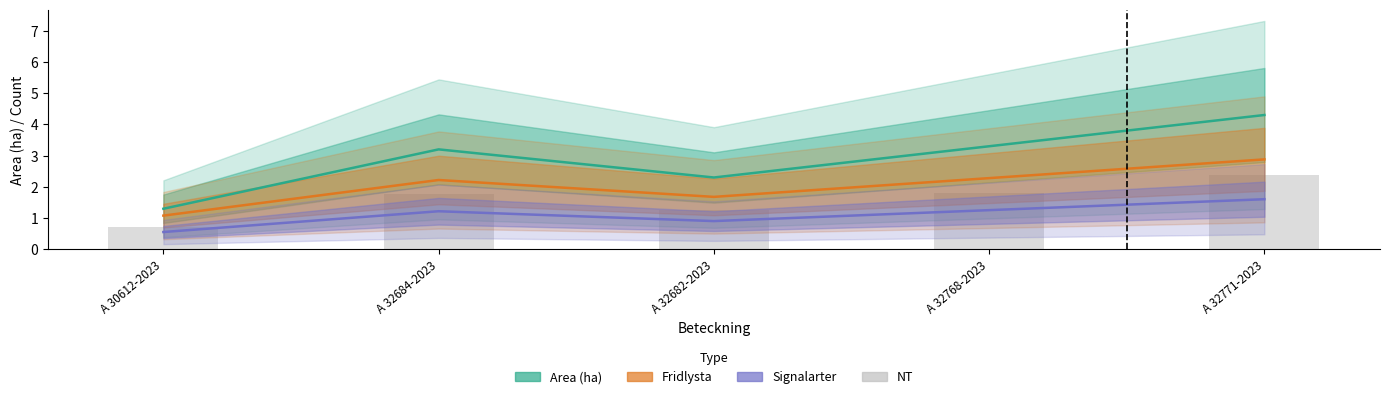

What is the label of the 5th bar from the left?

A 32771-2023